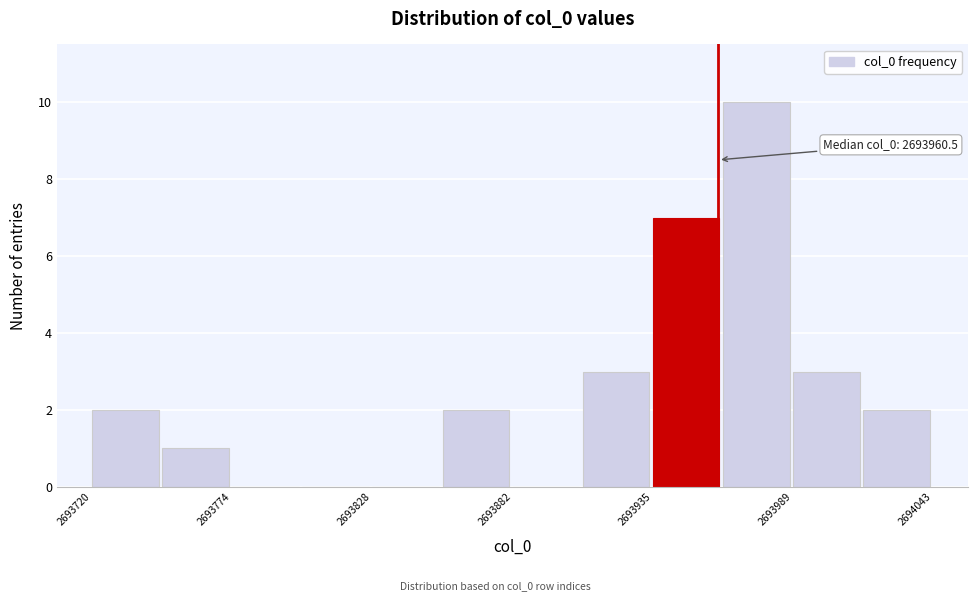

Read against the x-axis, roughly where is the centre of the tallest bar?

2693980